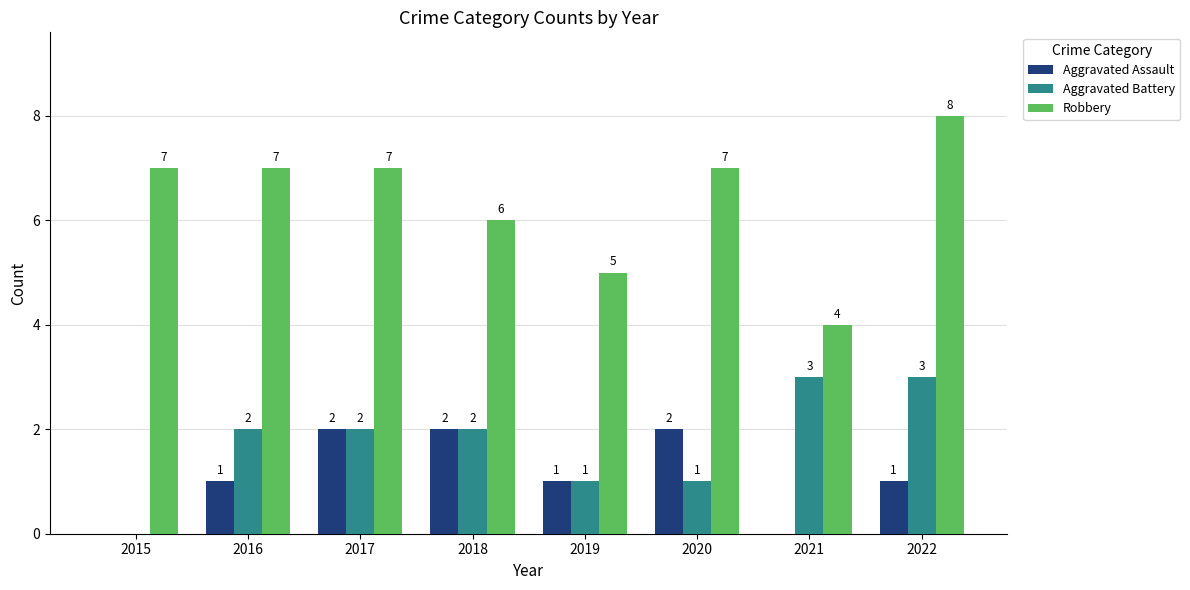

What is the sum of all Aggravated Battery values?

14